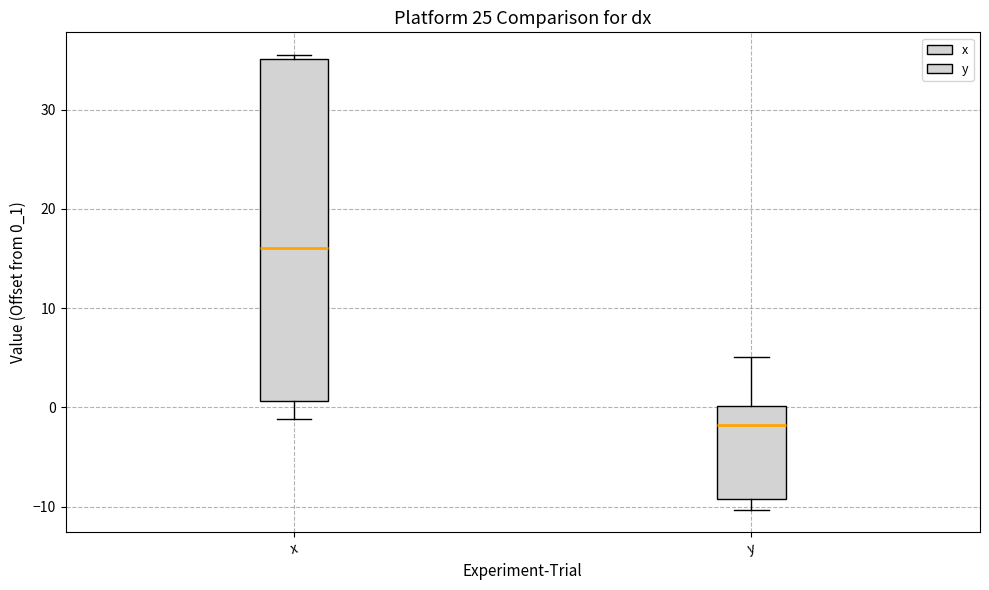

Where is the lower edge of the box for y on the y-axis? The values are not printed on the chart, so give them approximately, as read against the axis.

-9